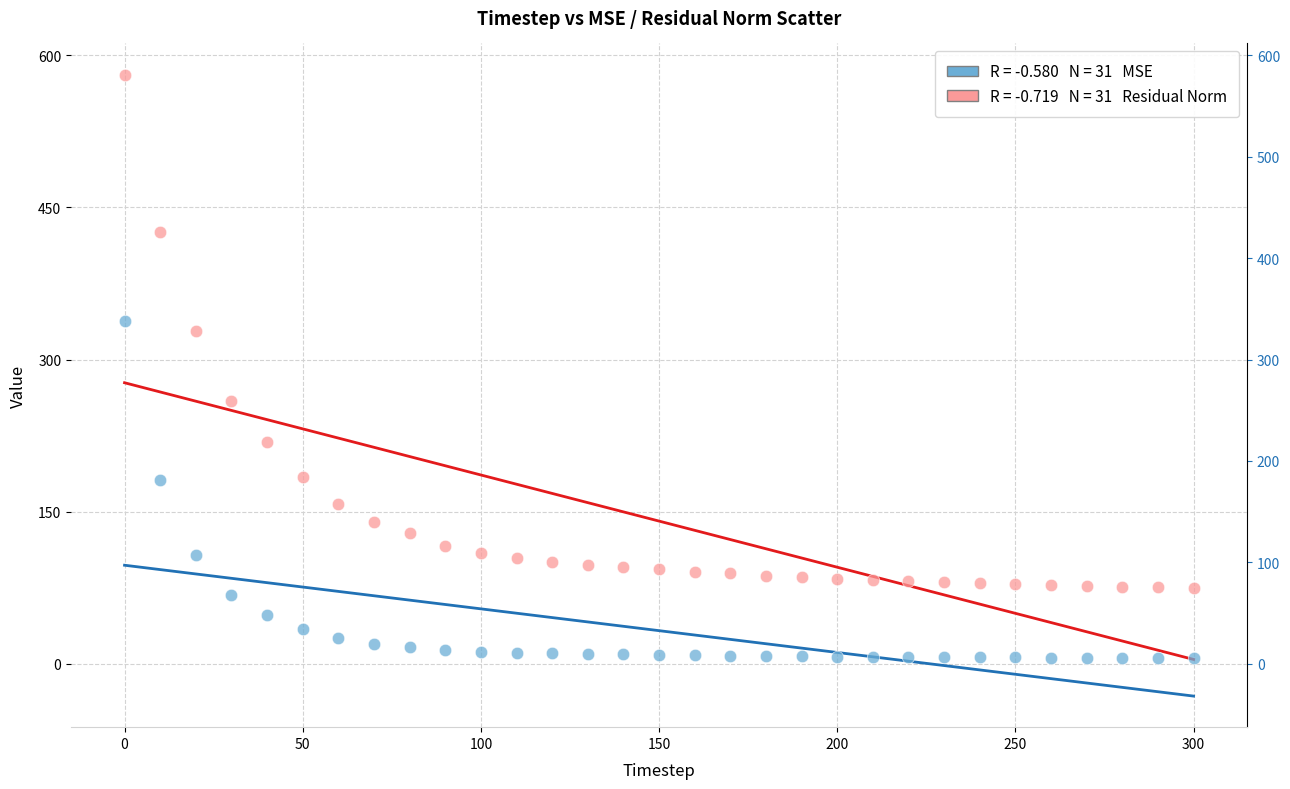

Across all data points, what is the range of X values (max minus min)?

300.0